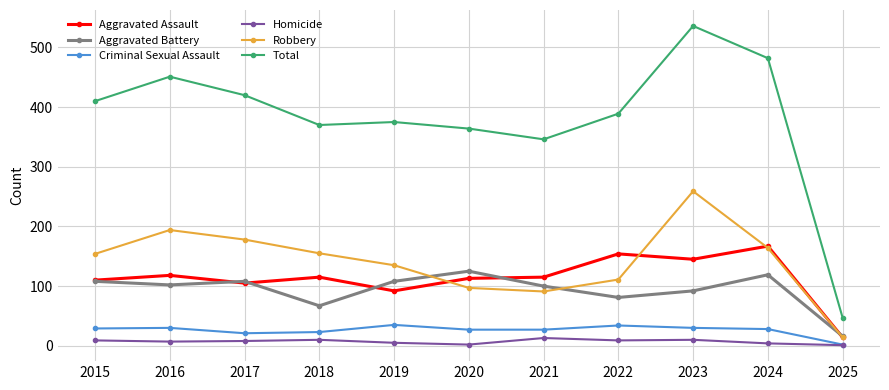

Which category has the lowest value in the Criminal Sexual Assault series?

2025